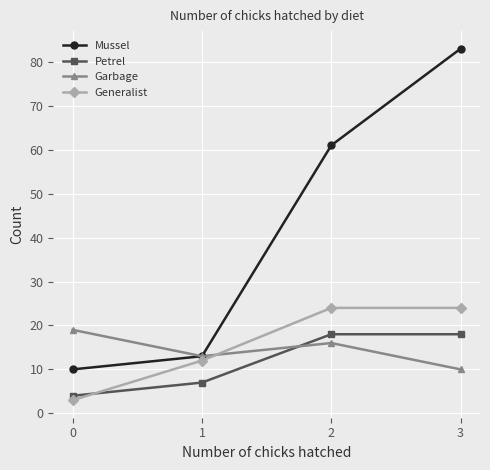

How many interior local peaks does the Garbage series have?

1